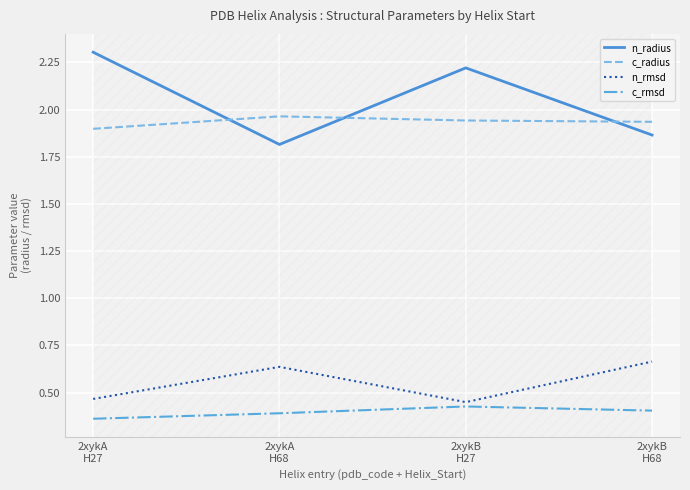

Which label corresponds to the largest value in the chart?

2xykA
H27